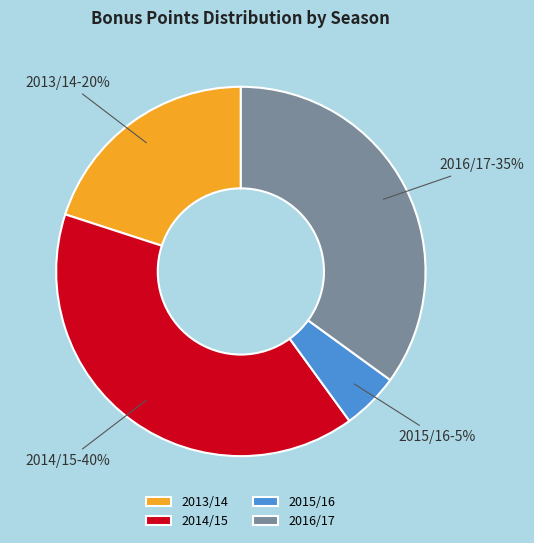

Do 2016/17 and 2015/16 together represent more than half of the pie?

No